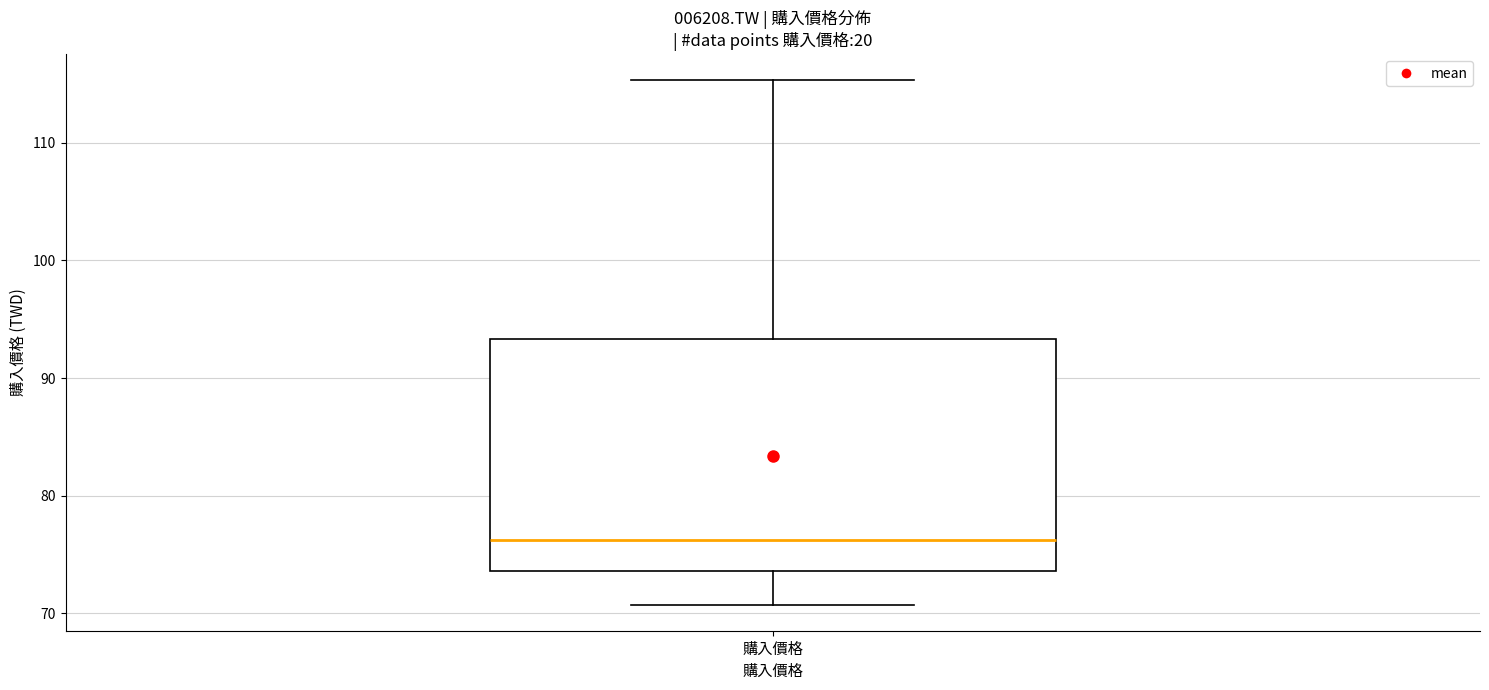

Transcribe this box plot: give where the median line is, the range the box spans, and where the two whiskers end, as read against the y-axis. The values are not printed on the chart, so give them approximately, as read against the axis.

median 76, box 74 to 93, whiskers 71 to 115